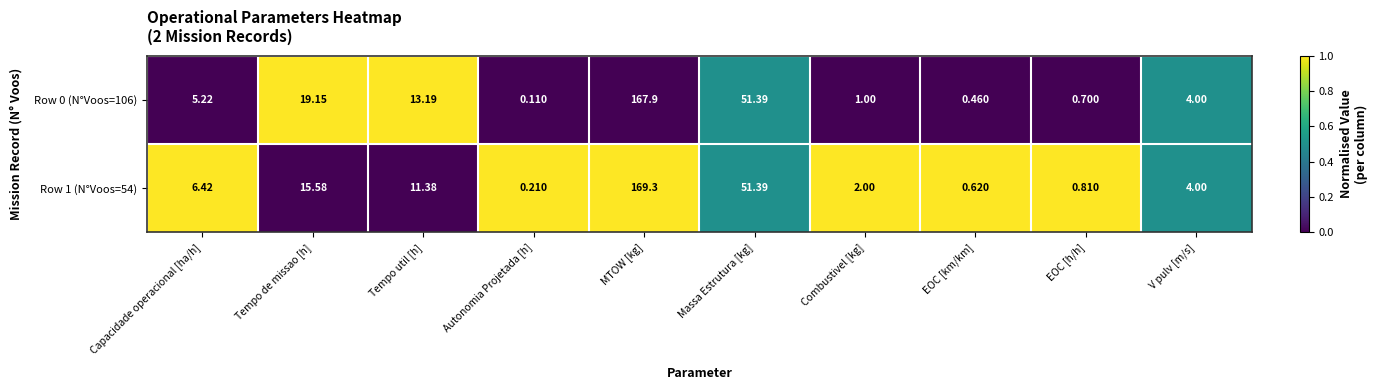

Is the value of Row 1 (N°Voos=54) at Tempo util [h] greater than the value of Row 0 (N°Voos=106) at MTOW [kg]?

No